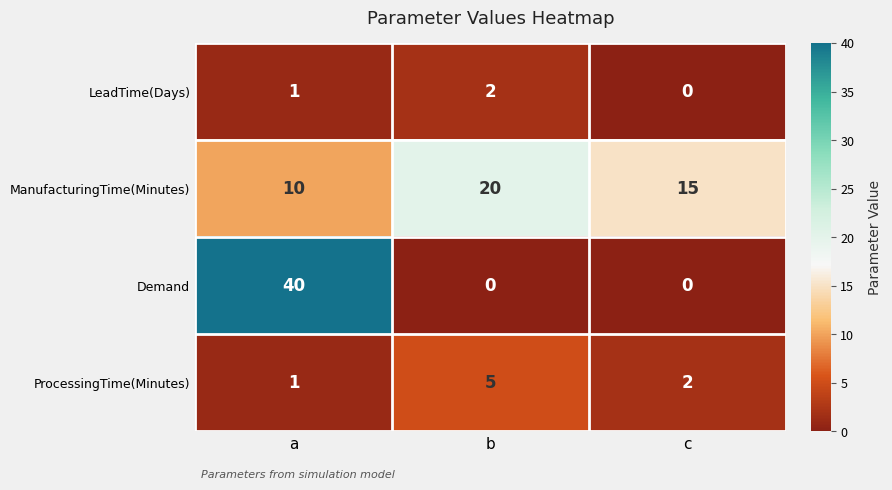

At which category is the sum across all series the highest?

a